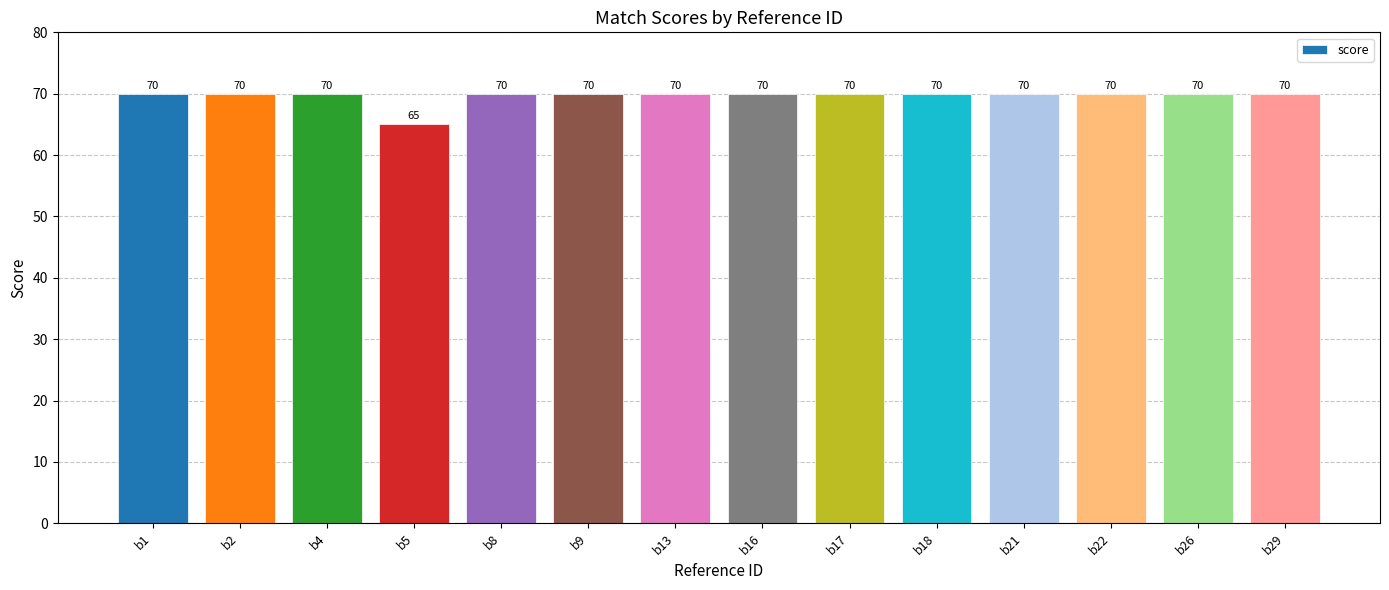

Count the values in the range 70 to 71.

13